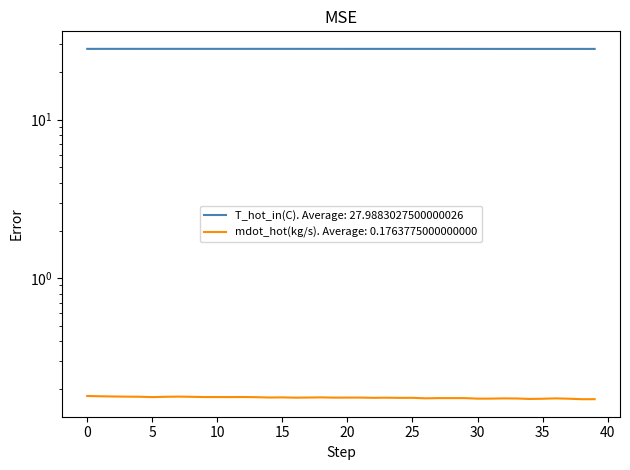

Between 10 and 35, which series saw the biggest shift?

T_hot_in(C)